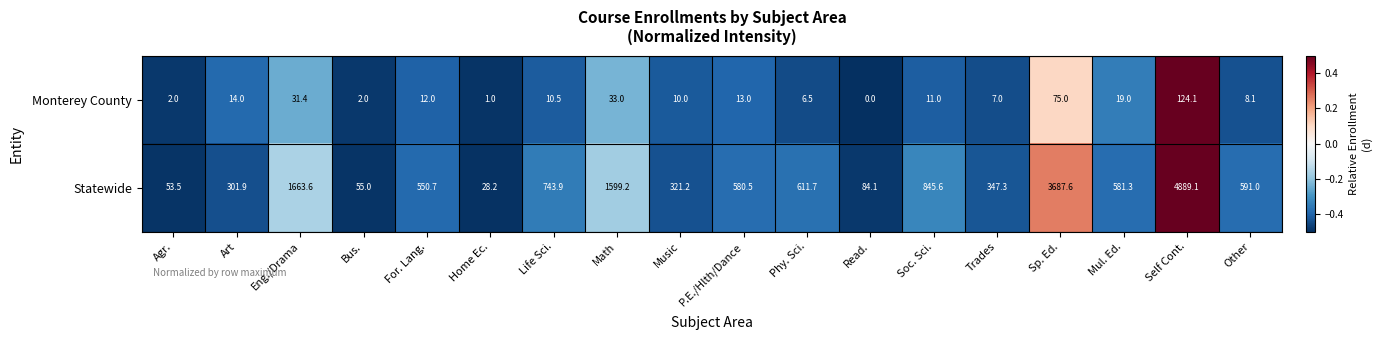

The value of Monterey County at Life Sci. is 5.0. True or false?

False